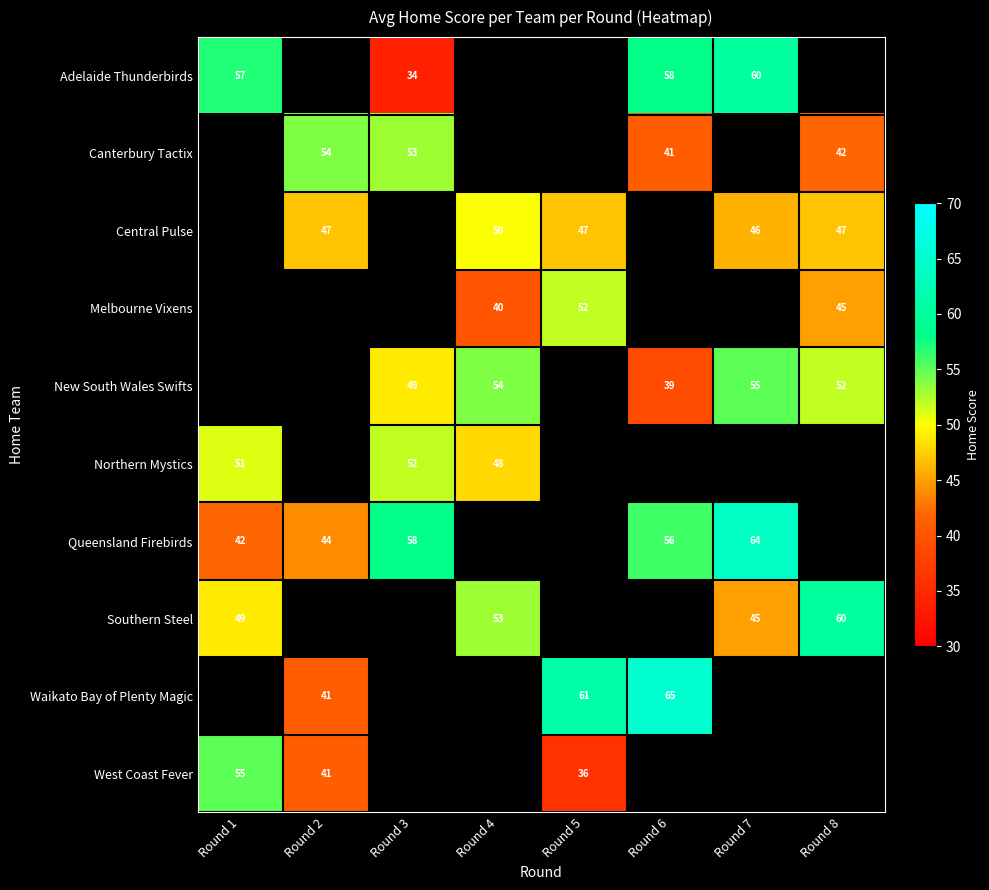

The Adelaide Thunderbirds series shows 57 at Round 1. True or false?

True